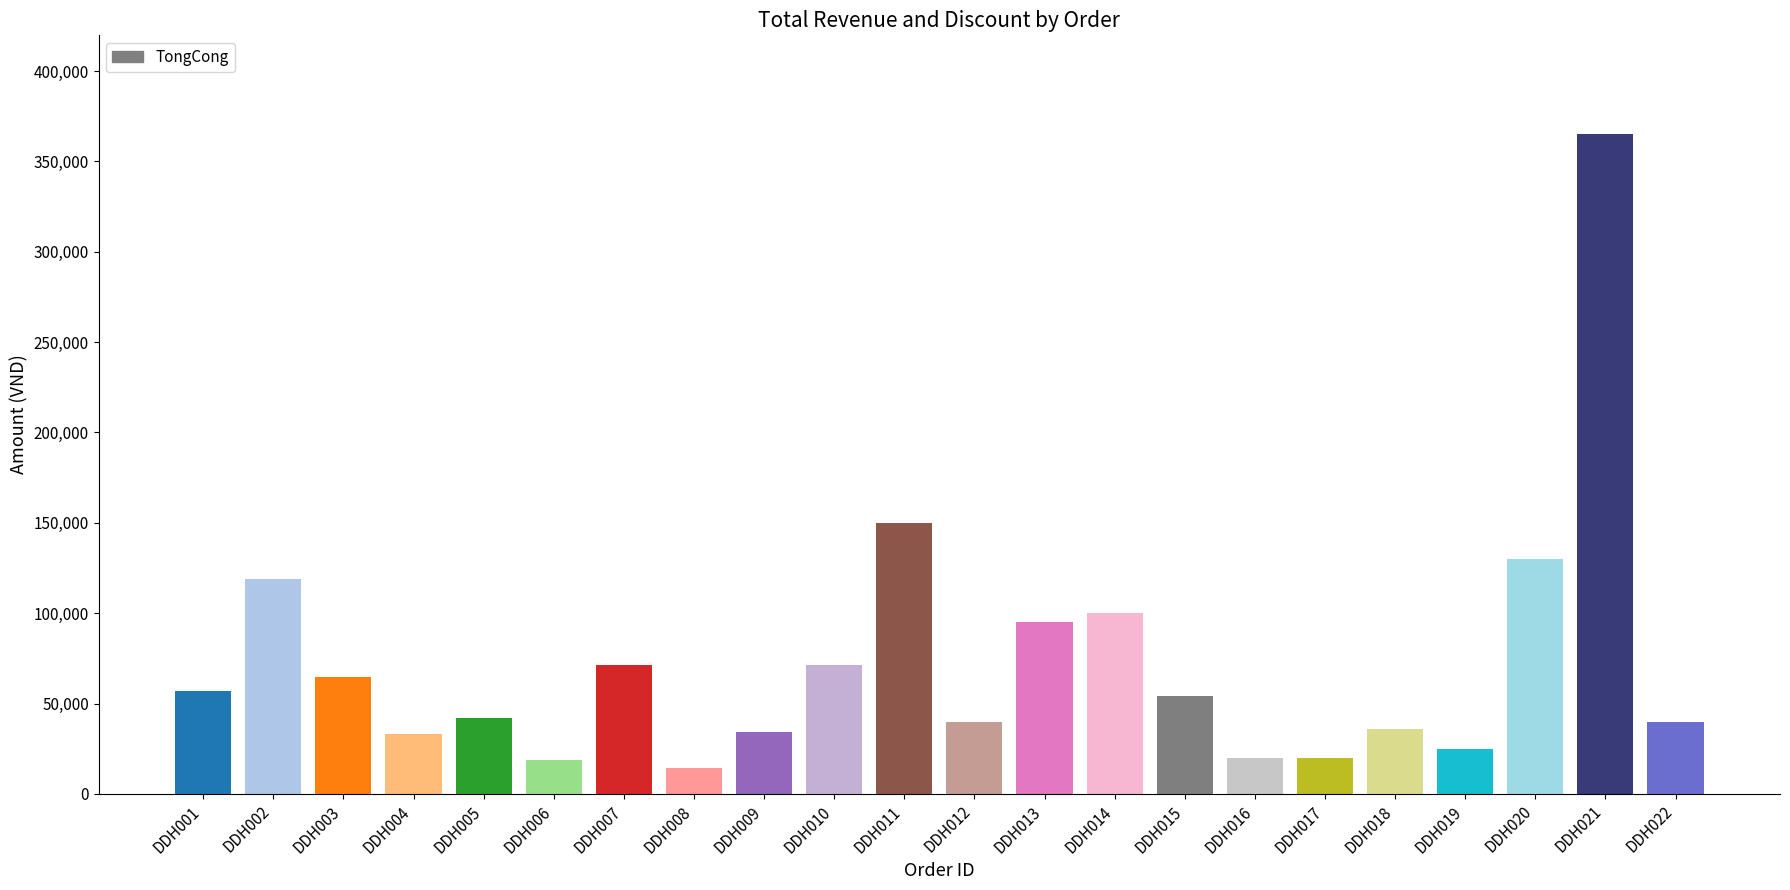

What is the difference between the TongCong values at DDH021 and DDH009?

330800